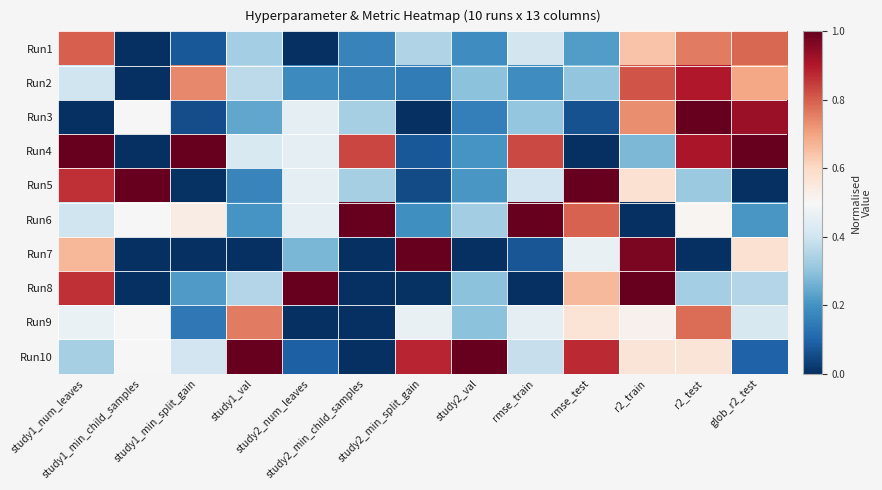

Reading left to right, what are all the values shown in this chart?

Run1: study1_num_leaves=0.8	study1_min_child_samples=0.0	study1_min_split_gain=0.1	study1_val=0.3	study2_num_leaves=0.0	study2_min_child_samples=0.2	study2_min_split_gain=0.4	study2_val=0.2	rmse_train=0.4	rmse_test=0.2	r2_train=0.6	r2_test=0.8	glob_r2_test=0.8
Run2: study1_num_leaves=0.4	study1_min_child_samples=0.0	study1_min_split_gain=0.7	study1_val=0.4	study2_num_leaves=0.2	study2_min_child_samples=0.2	study2_min_split_gain=0.2	study2_val=0.3	rmse_train=0.2	rmse_test=0.3	r2_train=0.8	r2_test=0.9	glob_r2_test=0.7
Run3: study1_num_leaves=0.0	study1_min_child_samples=0.5	study1_min_split_gain=0.1	study1_val=0.2	study2_num_leaves=0.5	study2_min_child_samples=0.3	study2_min_split_gain=0.0	study2_val=0.2	rmse_train=0.3	rmse_test=0.1	r2_train=0.7	r2_test=1.0	glob_r2_test=0.9
Run4: study1_num_leaves=1.0	study1_min_child_samples=0.0	study1_min_split_gain=1.0	study1_val=0.4	study2_num_leaves=0.5	study2_min_child_samples=0.8	study2_min_split_gain=0.1	study2_val=0.2	rmse_train=0.8	rmse_test=0.0	r2_train=0.3	r2_test=0.9	glob_r2_test=1.0
Run5: study1_num_leaves=0.9	study1_min_child_samples=1.0	study1_min_split_gain=0.0	study1_val=0.2	study2_num_leaves=0.5	study2_min_child_samples=0.3	study2_min_split_gain=0.1	study2_val=0.2	rmse_train=0.4	rmse_test=1.0	r2_train=0.6	r2_test=0.3	glob_r2_test=0.0
Run6: study1_num_leaves=0.4	study1_min_child_samples=0.5	study1_min_split_gain=0.5	study1_val=0.2	study2_num_leaves=0.5	study2_min_child_samples=1.0	study2_min_split_gain=0.2	study2_val=0.3	rmse_train=1.0	rmse_test=0.8	r2_train=0.0	r2_test=0.5	glob_r2_test=0.2
Run7: study1_num_leaves=0.7	study1_min_child_samples=0.0	study1_min_split_gain=0.0	study1_val=0.0	study2_num_leaves=0.3	study2_min_child_samples=0.0	study2_min_split_gain=1.0	study2_val=0.0	rmse_train=0.1	rmse_test=0.5	r2_train=1.0	r2_test=0.0	glob_r2_test=0.6
Run8: study1_num_leaves=0.9	study1_min_child_samples=0.0	study1_min_split_gain=0.2	study1_val=0.4	study2_num_leaves=1.0	study2_min_child_samples=0.0	study2_min_split_gain=0.0	study2_val=0.3	rmse_train=0.0	rmse_test=0.7	r2_train=1.0	r2_test=0.3	glob_r2_test=0.4
Run9: study1_num_leaves=0.5	study1_min_child_samples=0.5	study1_min_split_gain=0.1	study1_val=0.8	study2_num_leaves=0.0	study2_min_child_samples=0.0	study2_min_split_gain=0.5	study2_val=0.3	rmse_train=0.5	rmse_test=0.6	r2_train=0.5	r2_test=0.8	glob_r2_test=0.4
Run10: study1_num_leaves=0.3	study1_min_child_samples=0.5	study1_min_split_gain=0.4	study1_val=1.0	study2_num_leaves=0.1	study2_min_child_samples=0.0	study2_min_split_gain=0.9	study2_val=1.0	rmse_train=0.4	rmse_test=0.9	r2_train=0.6	r2_test=0.6	glob_r2_test=0.1